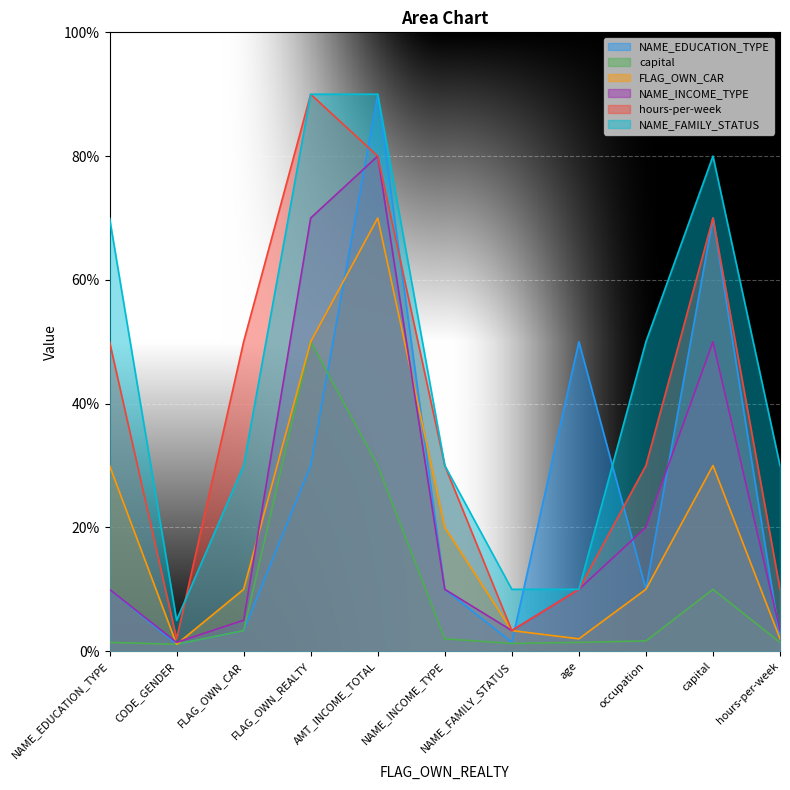

The NAME_EDUCATION_TYPE series shows 0.3 at hours-per-week. True or false?

False